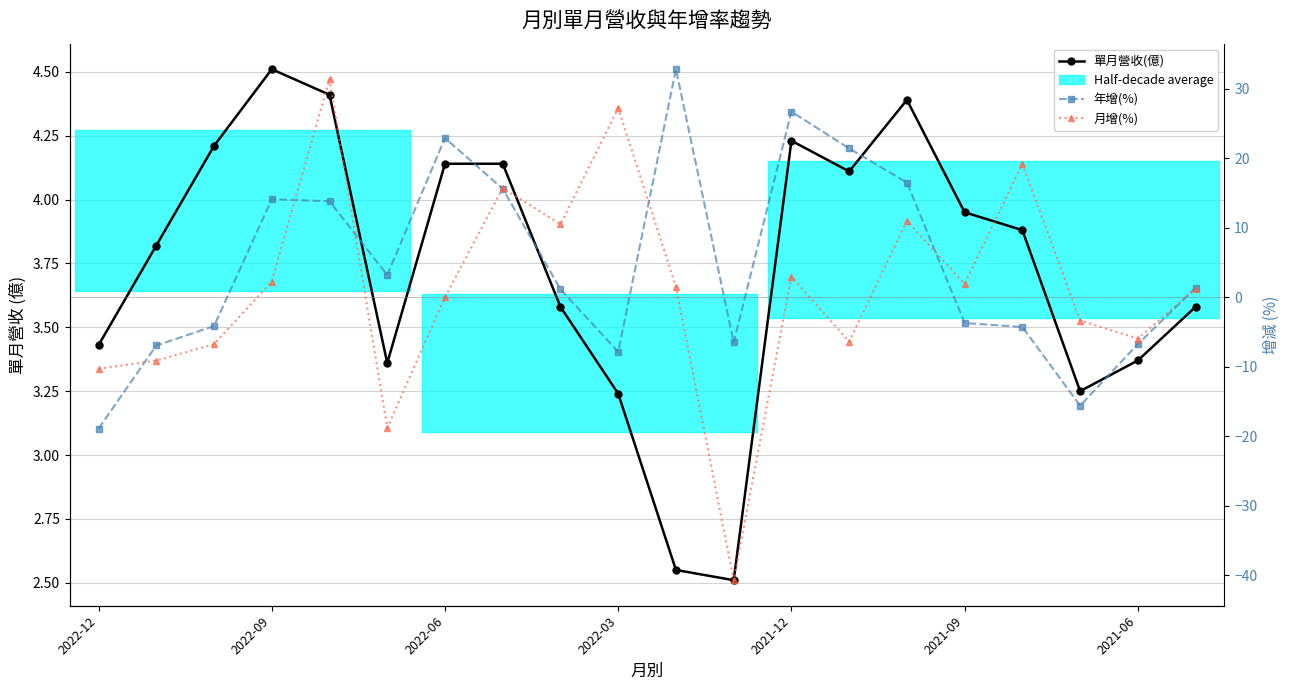

Which series has the largest total across all categories?

年增(%)